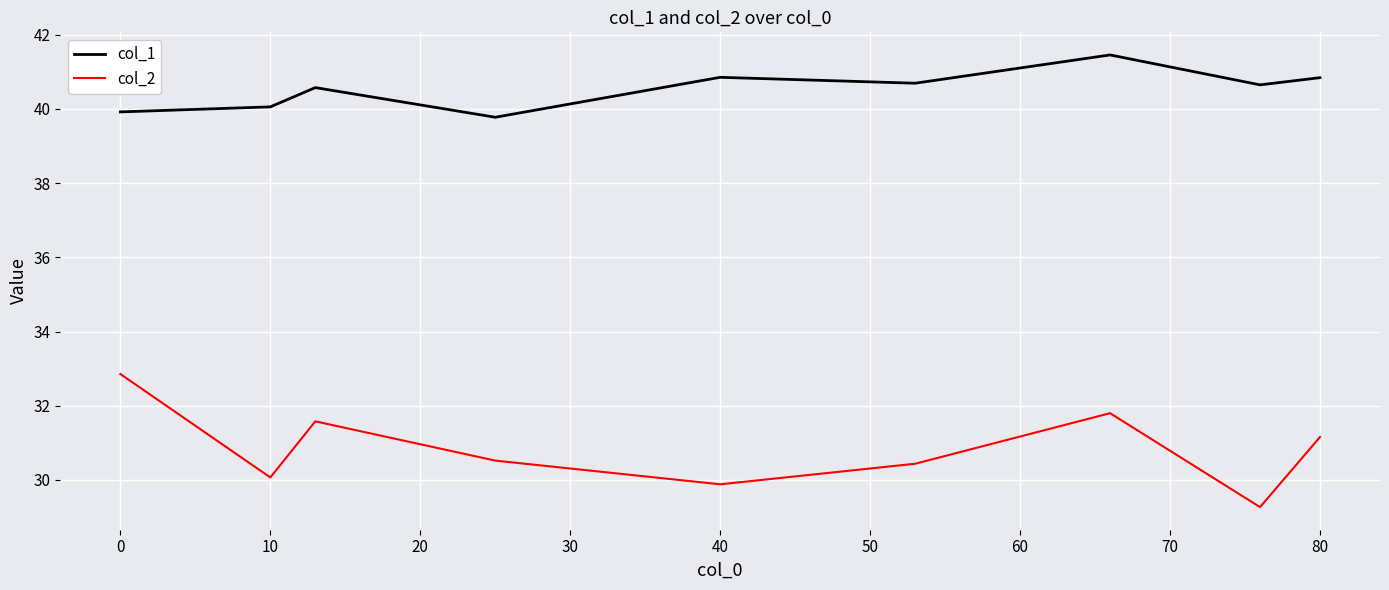

True or false: col_2 and col_1 cross at least once.

False